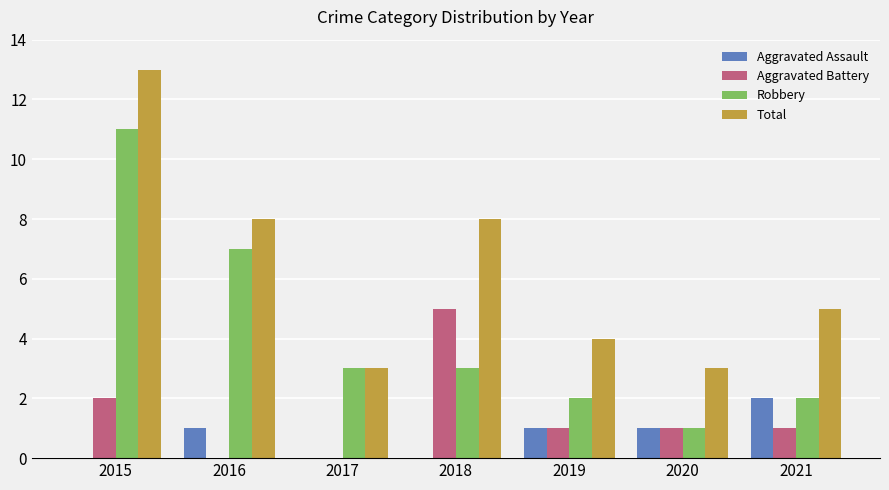

At which category is the sum across all series the highest?

2015